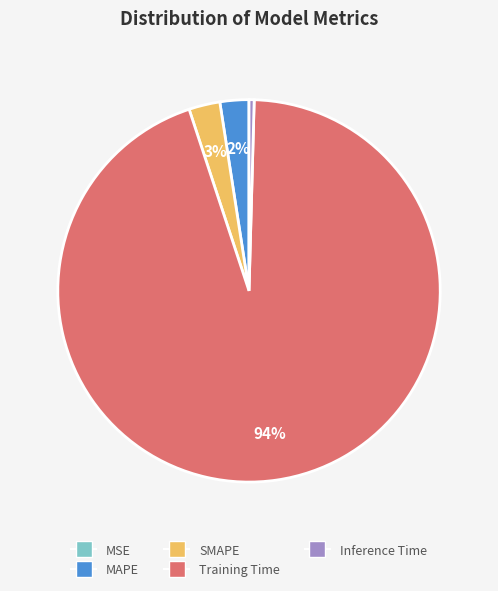

To the nearest percent, what is the average slice percentage?

20%